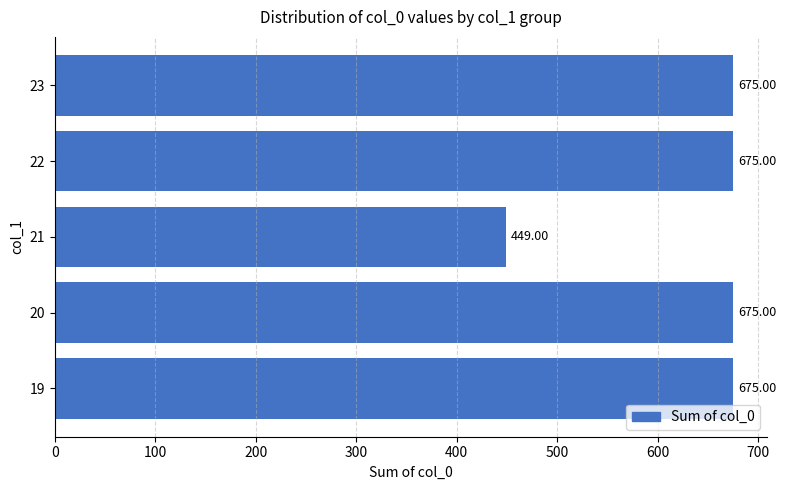

What is the difference between the second highest and minimum values?

226